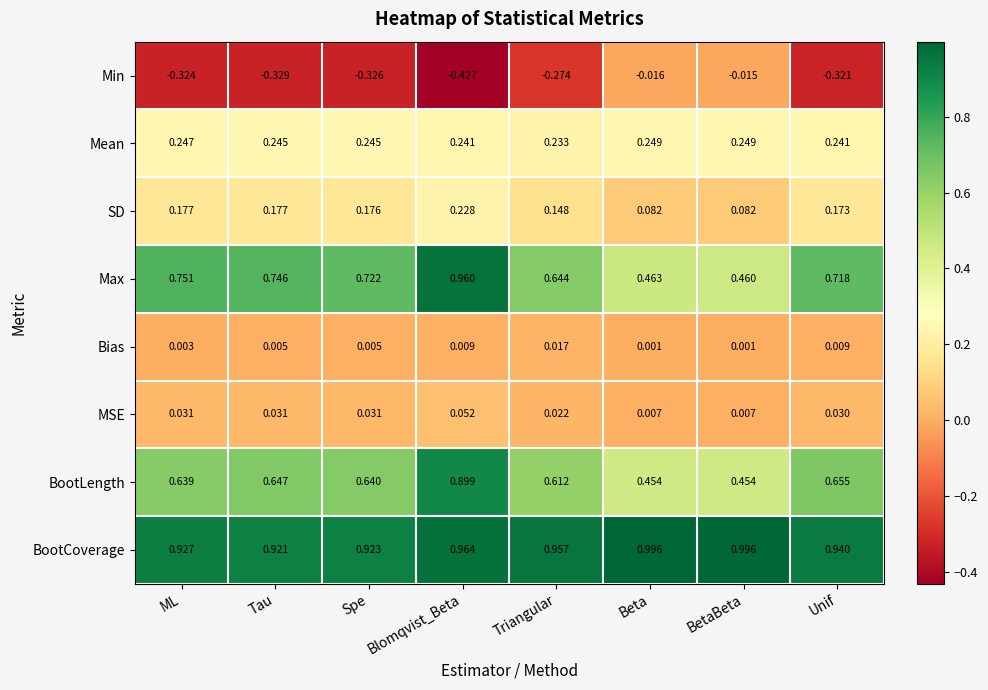

At which category is the sum across all series the highest?

Blomqvist_Beta